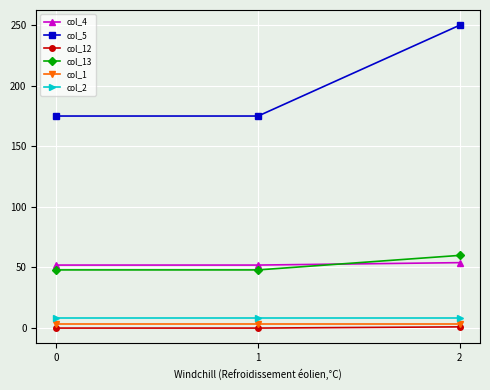

True or false: col_5 has a value of 236 at 0.

False